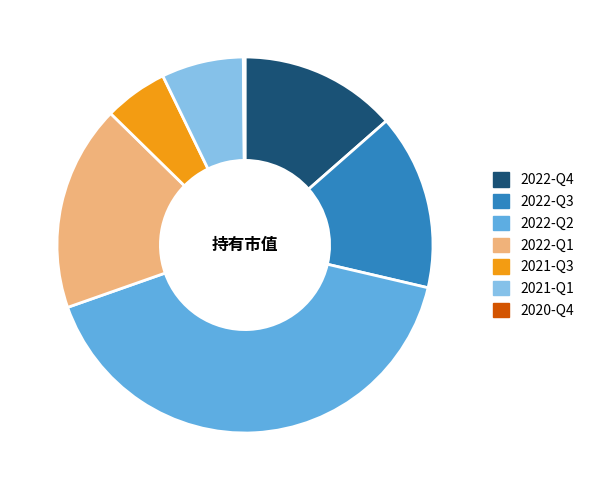

Is the sum of 2022-Q4 and 2022-Q1 greater than half?

No